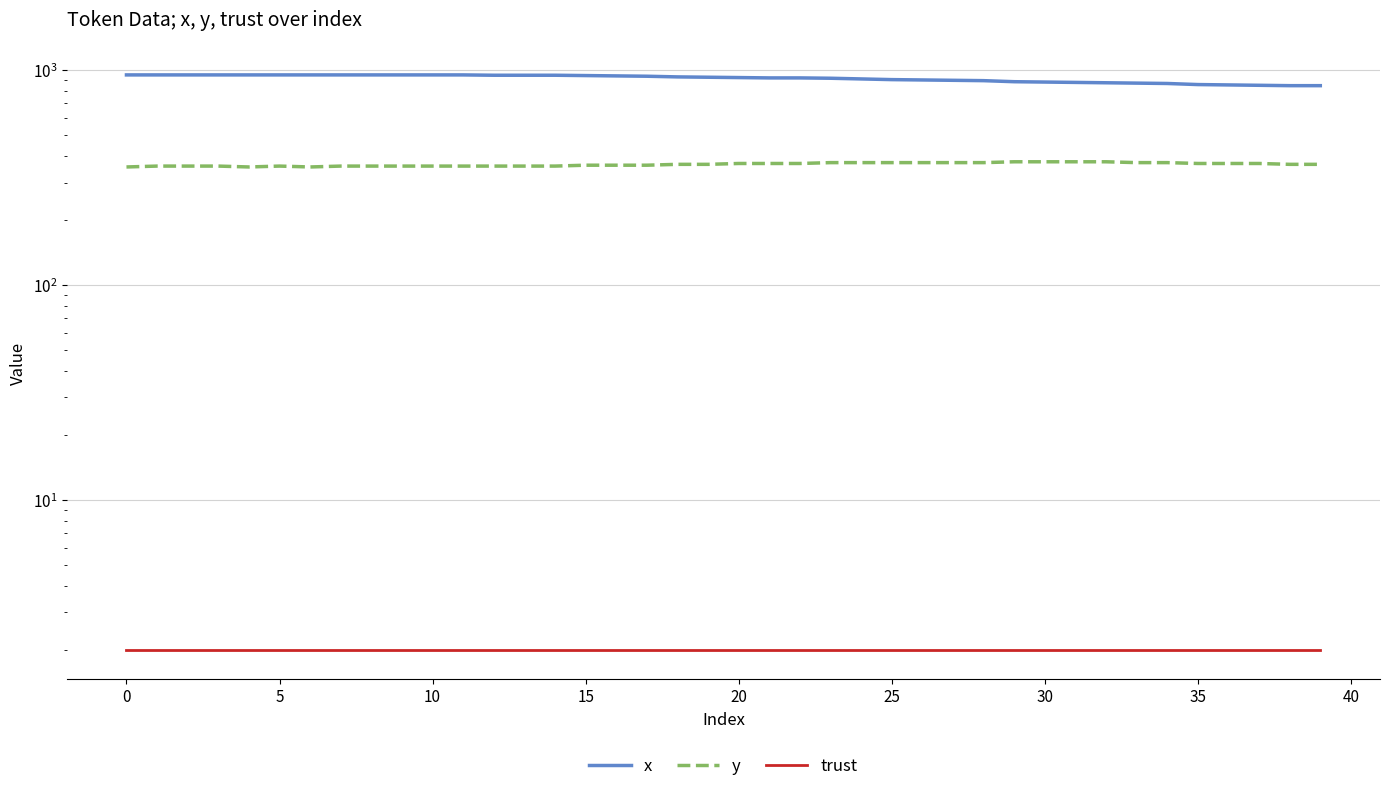

What are all the series names shown in the legend?

x, y, trust